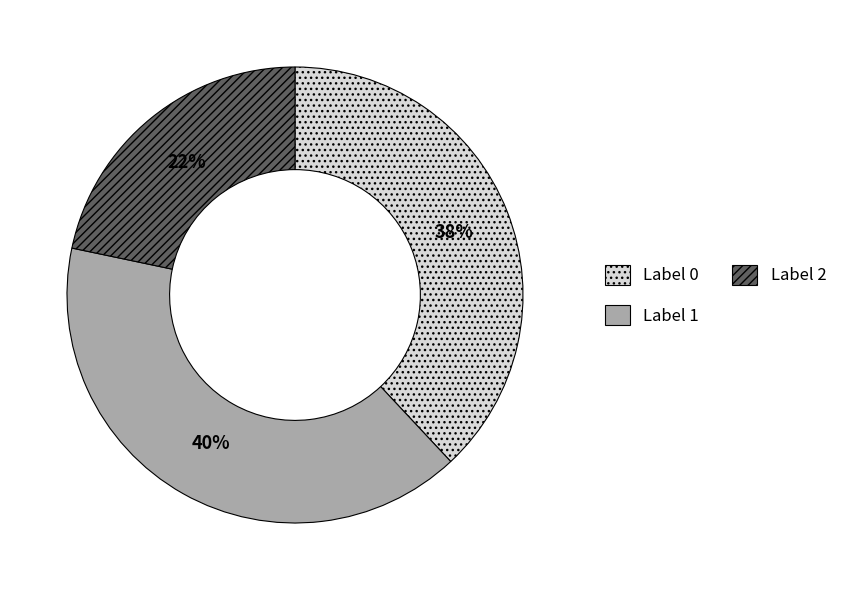

Is there any slice that represents more than half of the pie?

No